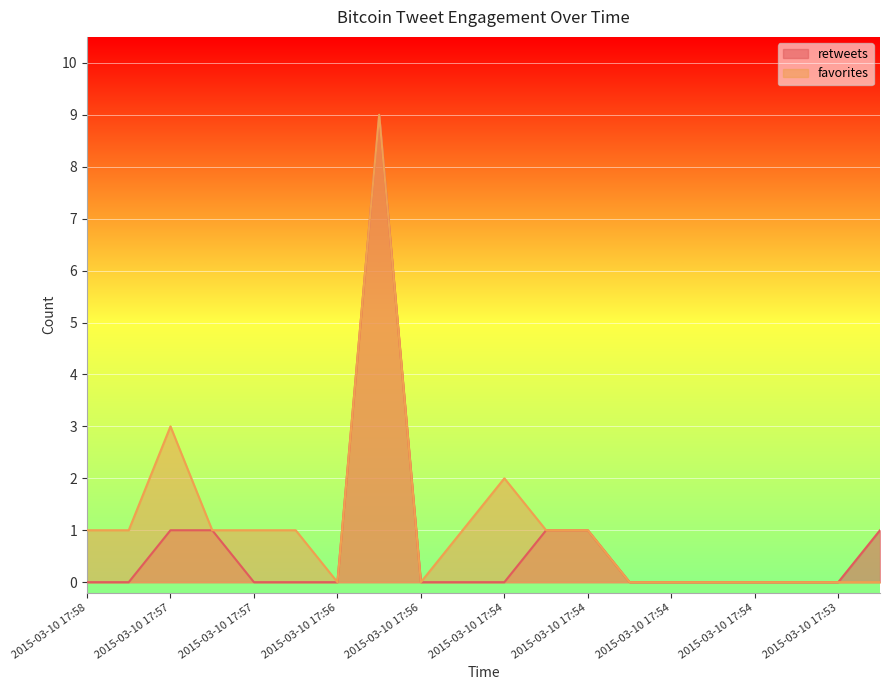

True or false: retweets and favorites cross at least once.

False